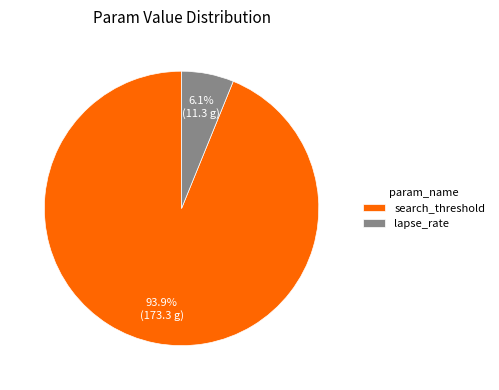

Is there a majority slice in this chart?

Yes